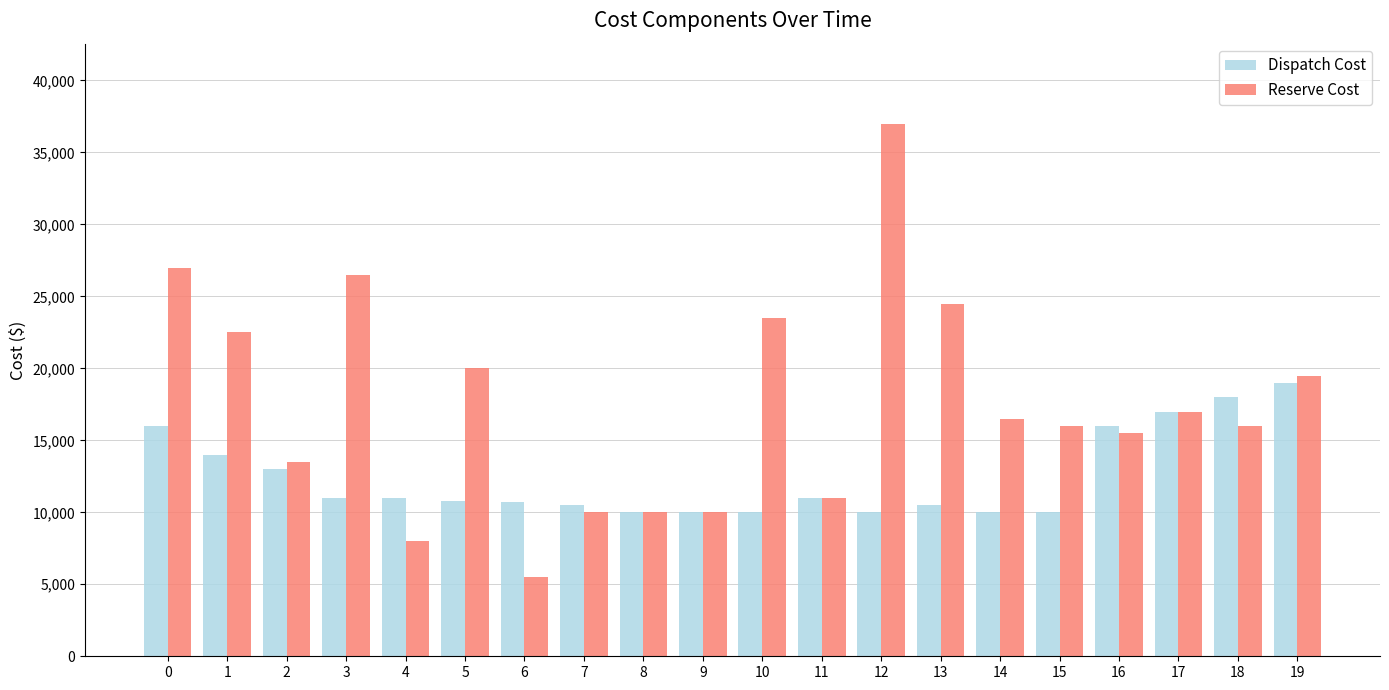

What is the value of the Dispatch Cost bar at the 14th from the left?

10500